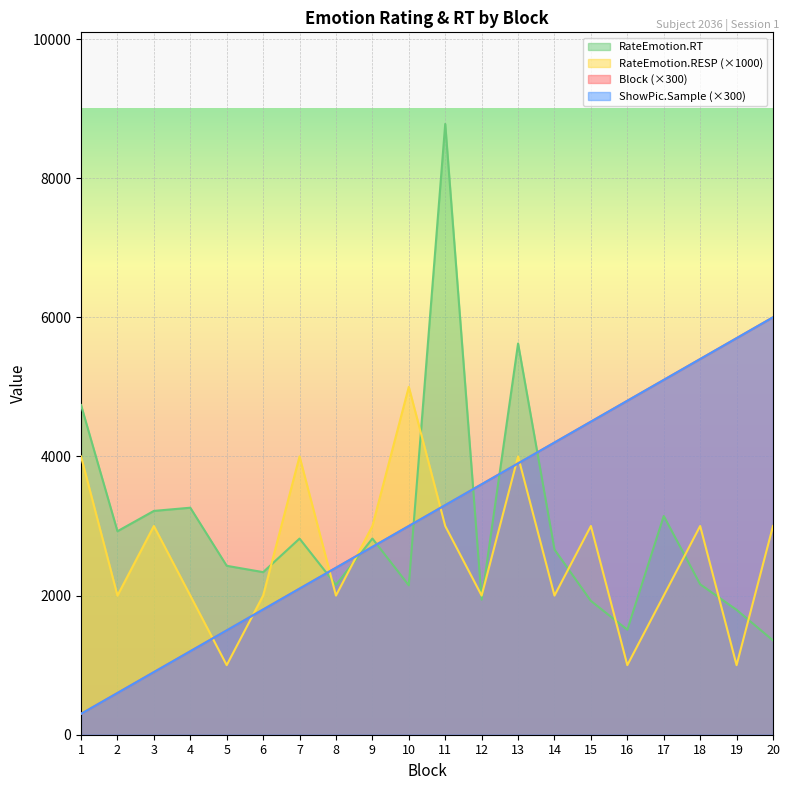

Does the chart display data point markers on the line(s)?

No